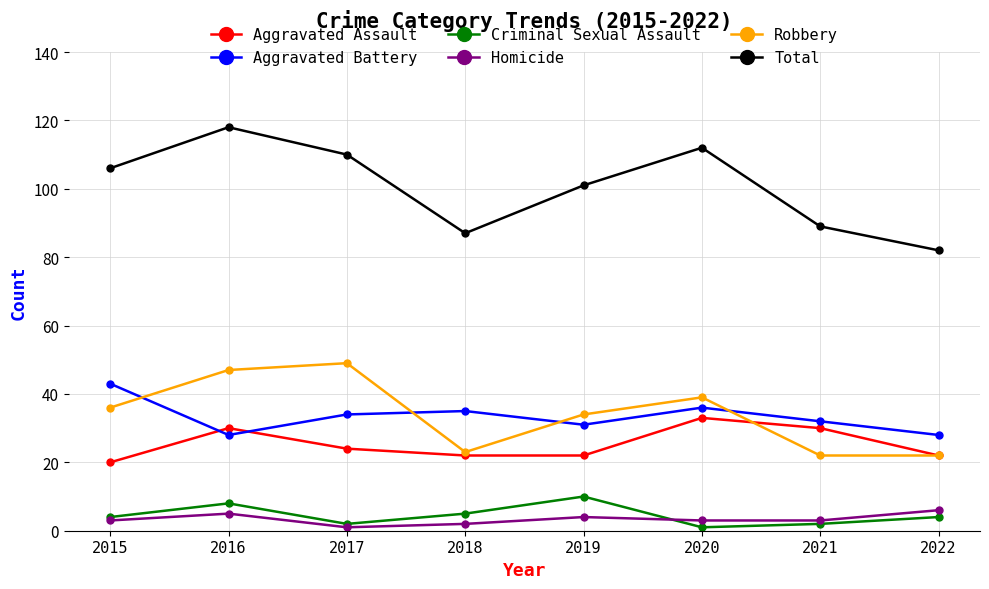

At which category is the sum across all series the highest?

2016